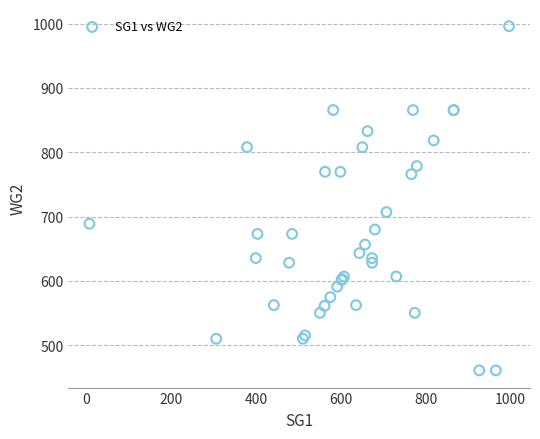

What Y value in the scatter plot is closest to 728?

707.1